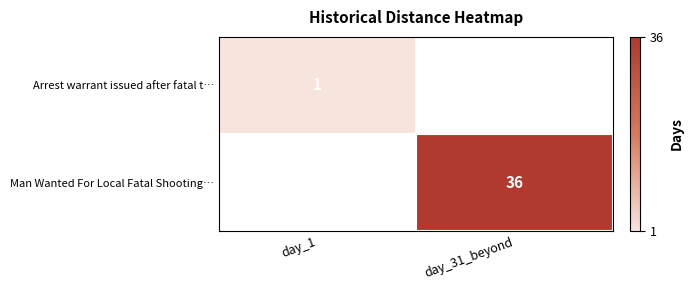

The Man Wanted For Local Fatal Shooting… series shows 36 at day_31_beyond. True or false?

True